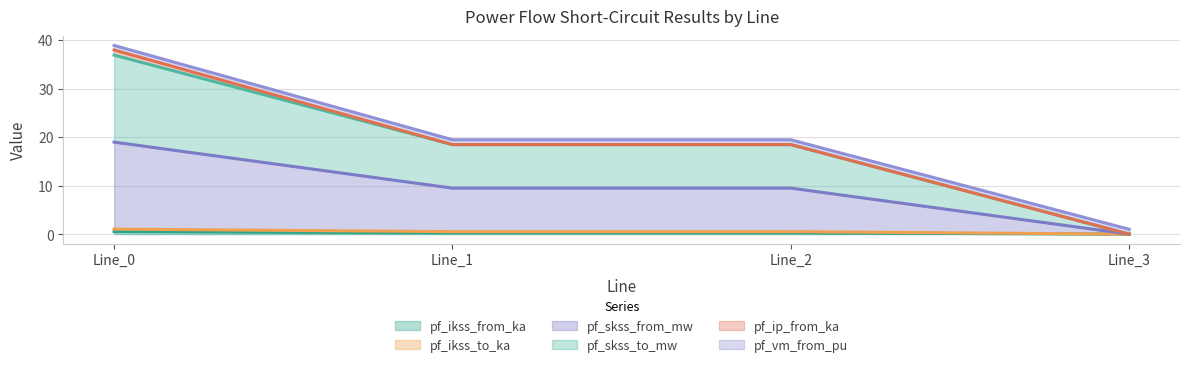

Does the chart have visible grid lines?

Yes